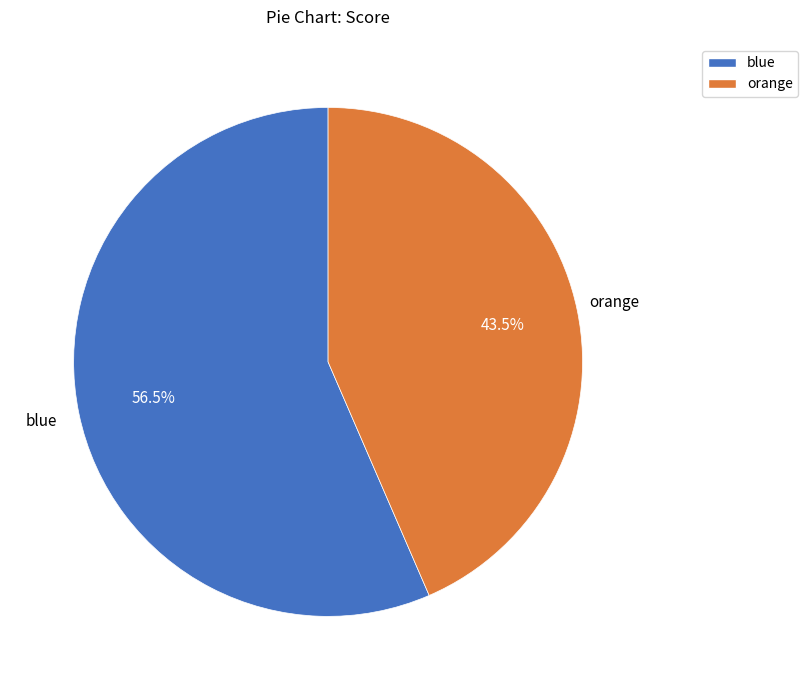

Combined, do orange and blue account for over 50%?

Yes